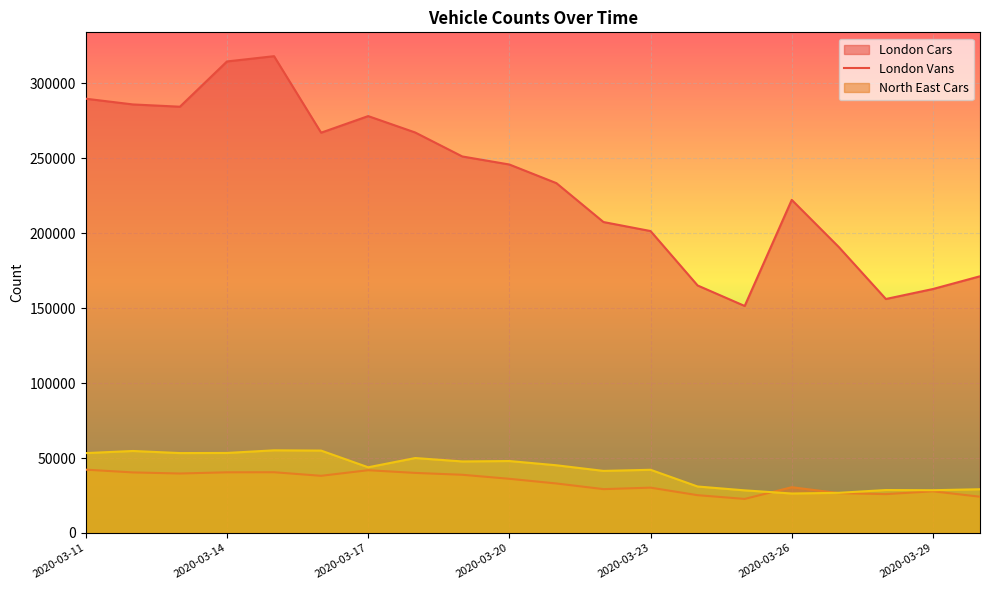

True or false: London Cars and North East Cars intersect in this chart.

False